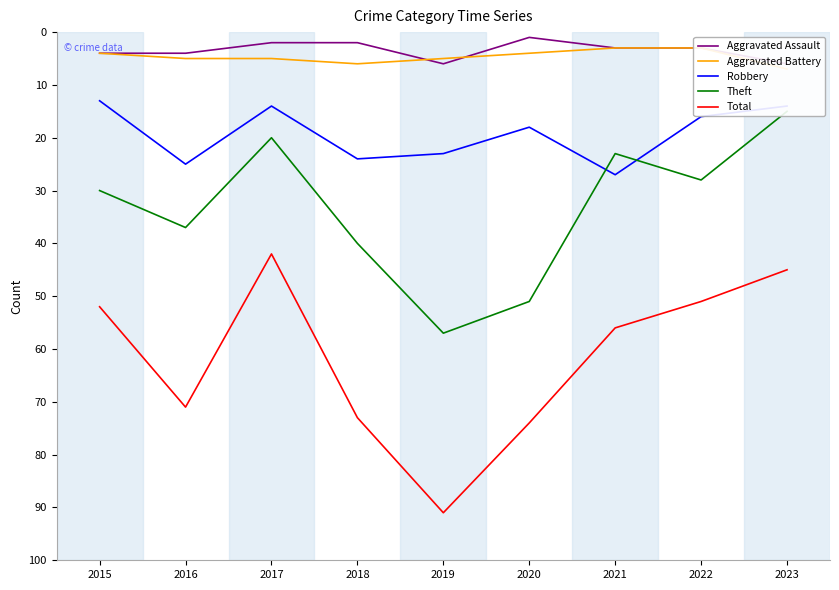

List the labels in order of Theft value, smallest first.

2023, 2017, 2021, 2022, 2015, 2016, 2018, 2020, 2019